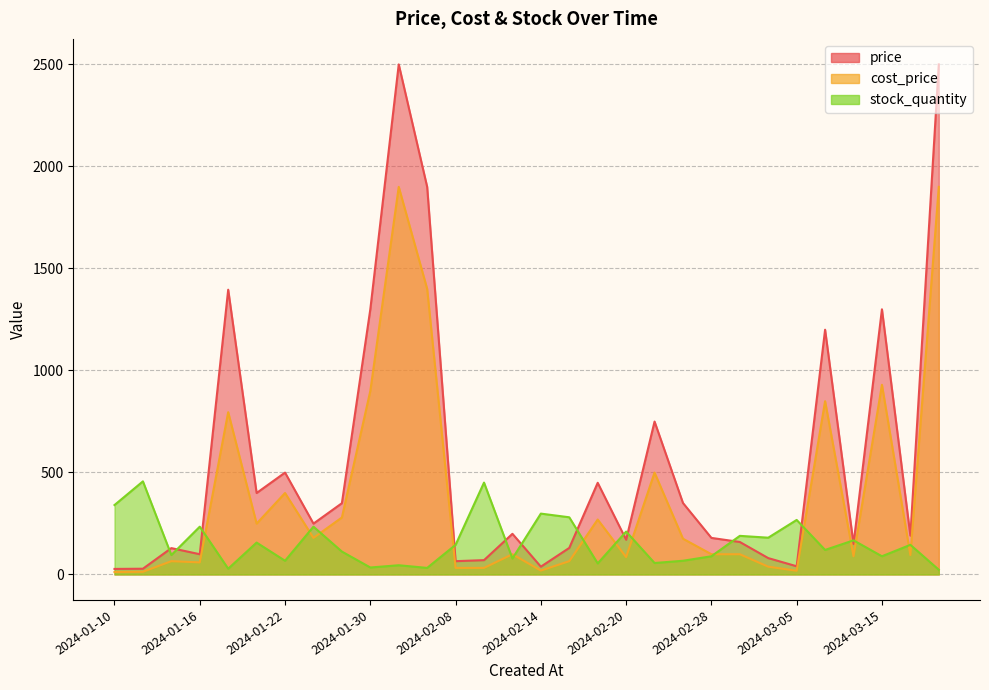

Which label corresponds to the smallest value in the chart?

2024-01-10